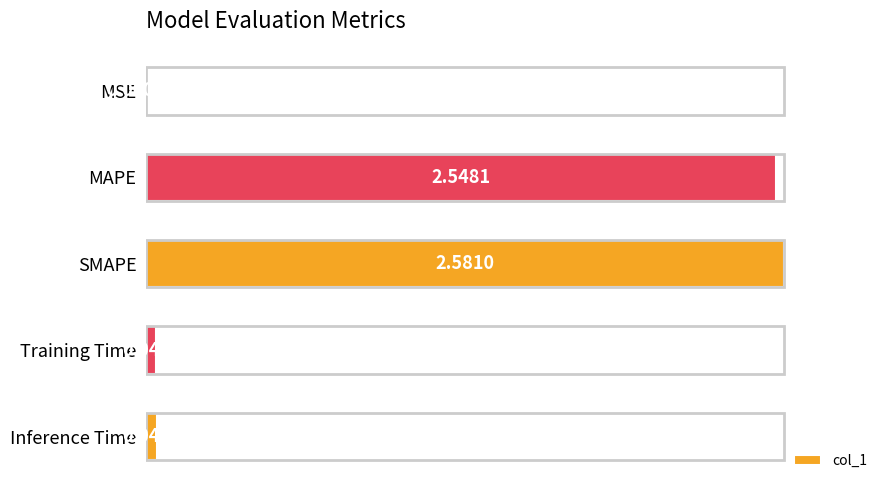

At which label is the value closest to 0?

MSE